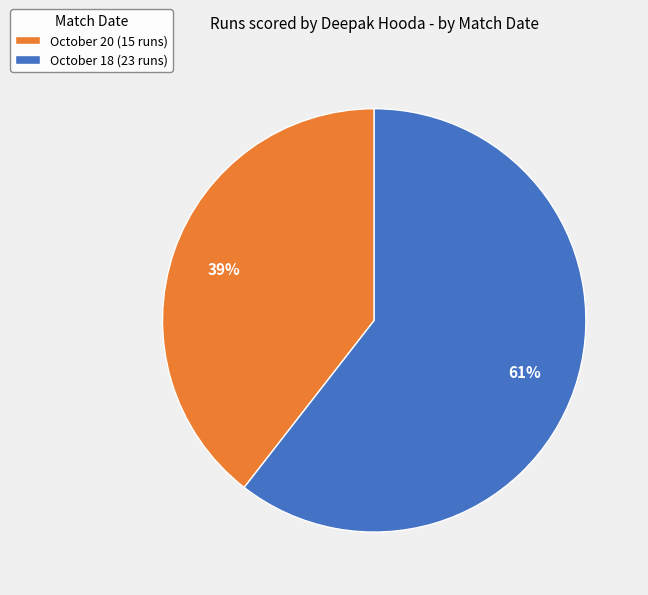

Is it true that October 20 is 26% of the pie?

False